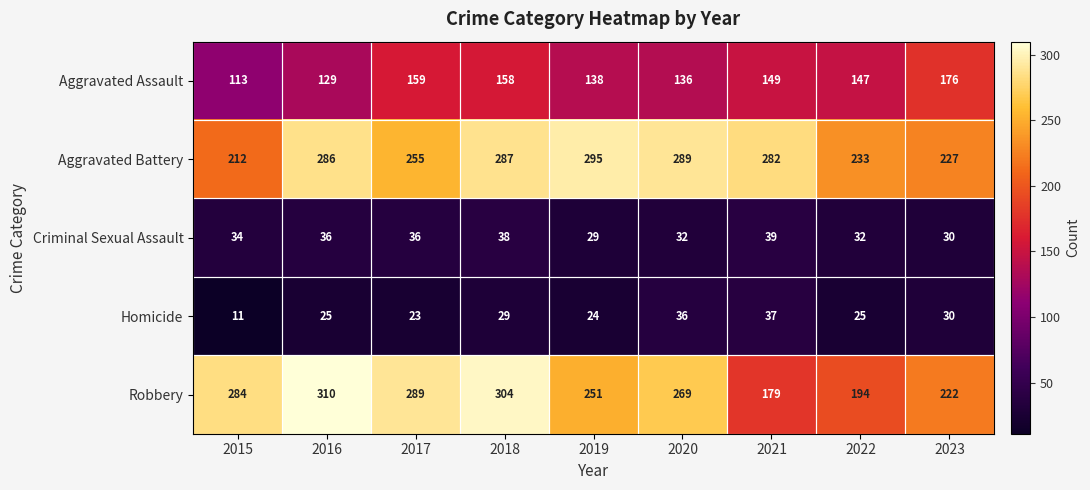

Which series has the largest total across all categories?

Aggravated Battery